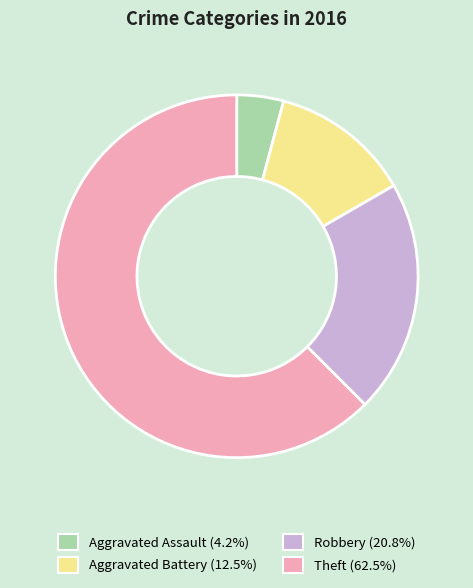

Approximately how many times larger is the value at Theft compared to Aggravated Assault?

15.0